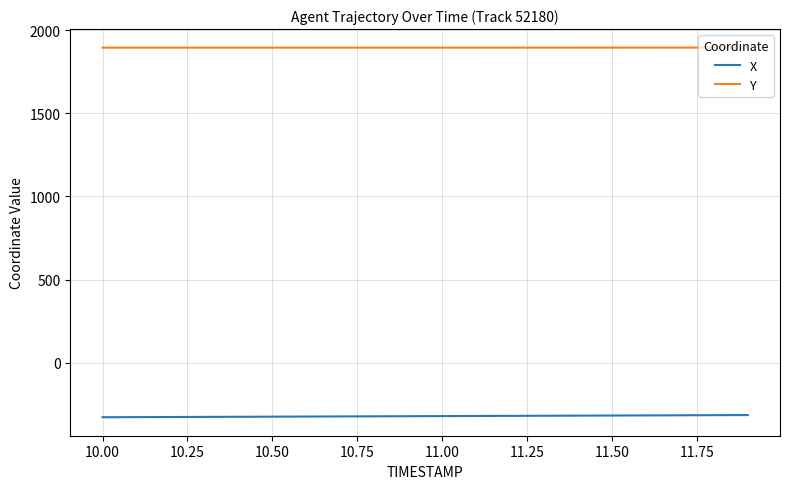

What is the lowest value of the Y series?

1894.6